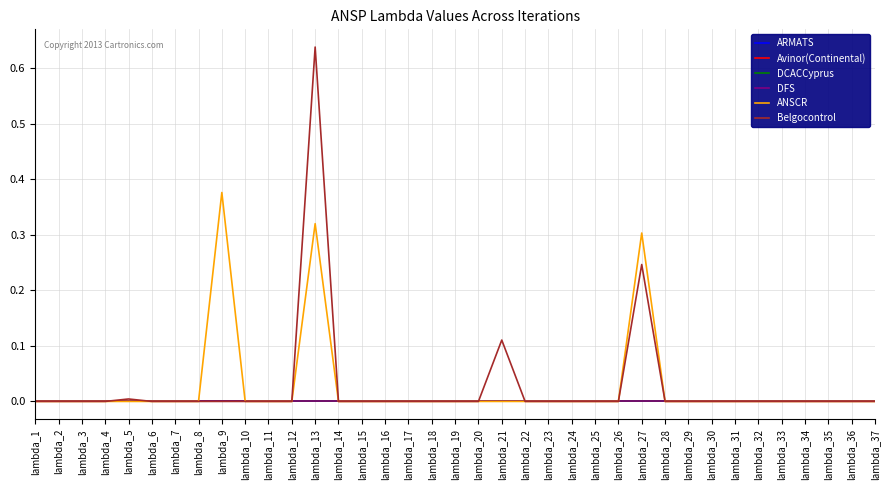

True or false: Belgocontrol and ARMATS cross at least once.

False